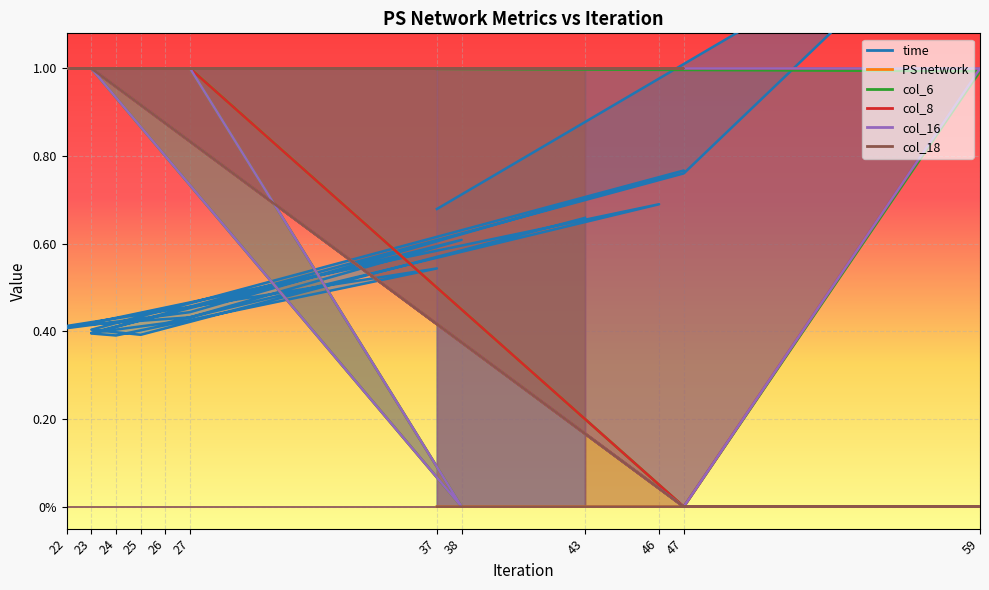

Which series changed the most between 47 and 24?

PS network